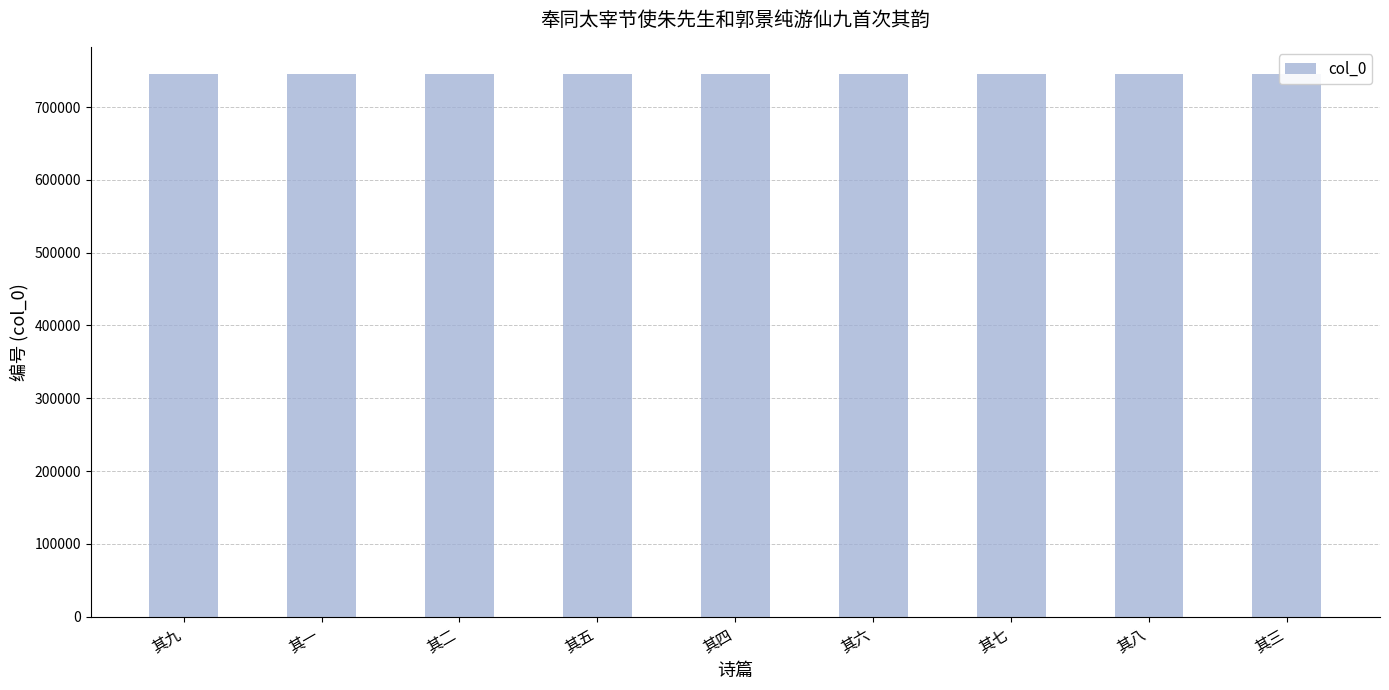

What is the ratio of the value at 其一 to the value at 其八?

1.0